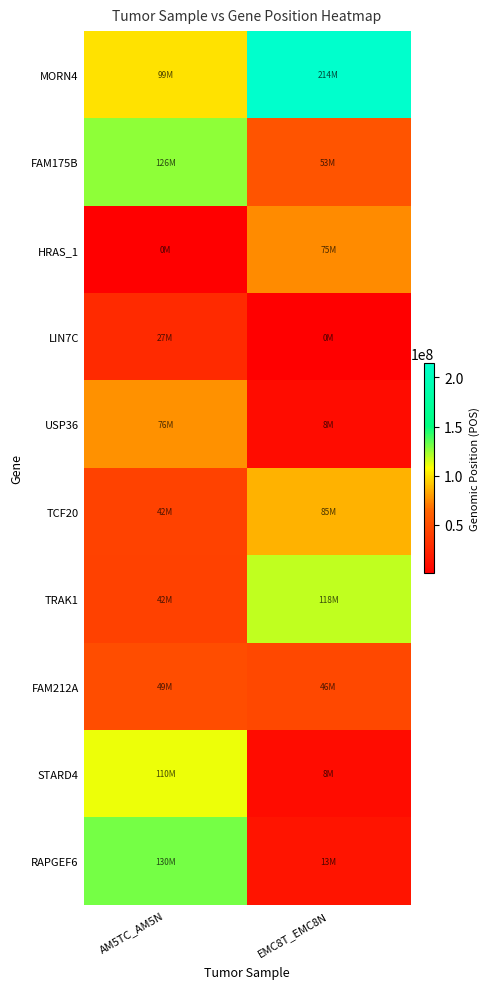

Rank the series at AM5TC_AM5N from lowest to highest value.

HRAS_1, LIN7C, TRAK1, TCF20, FAM212A, USP36, MORN4, STARD4, FAM175B, RAPGEF6